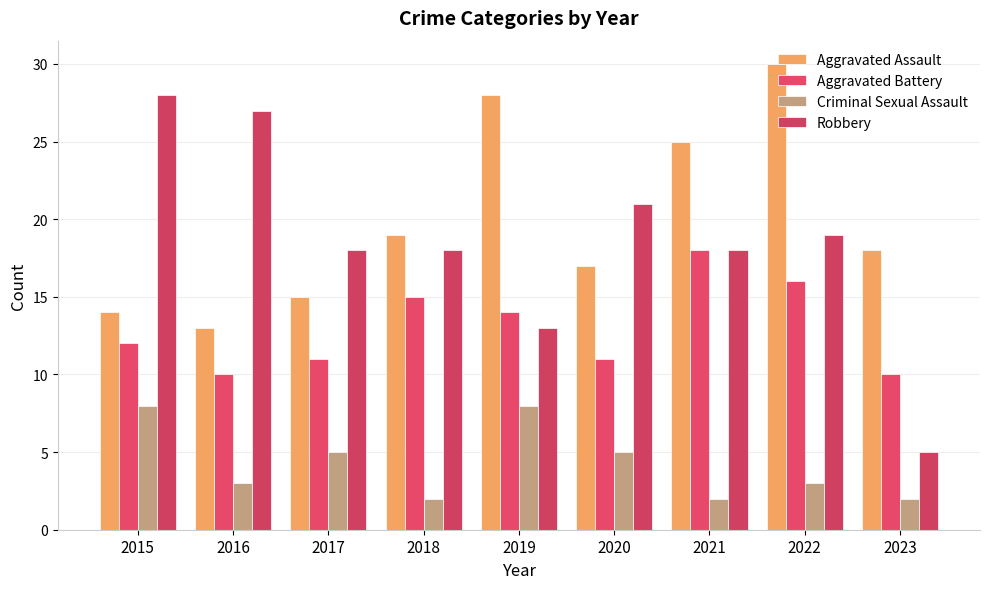

Read the Robbery value at 2018.

18